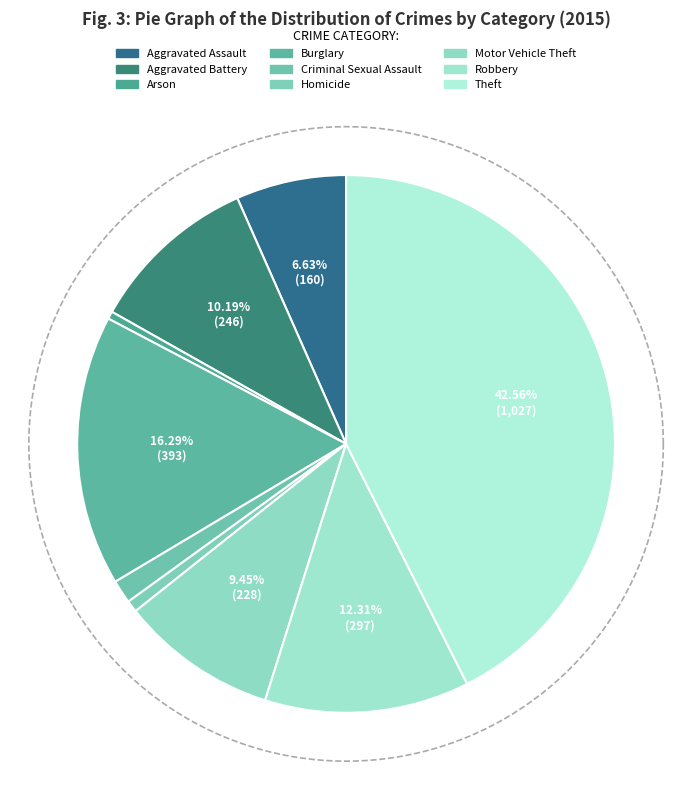

To the nearest percent, what is the difference between the Aggravated Assault and Homicide slice percentages?

6%